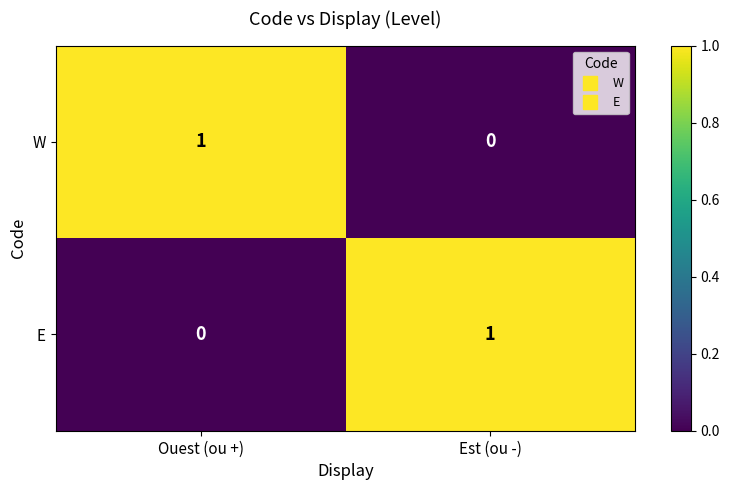

Which category has the highest value in the E series?

Est (ou -)